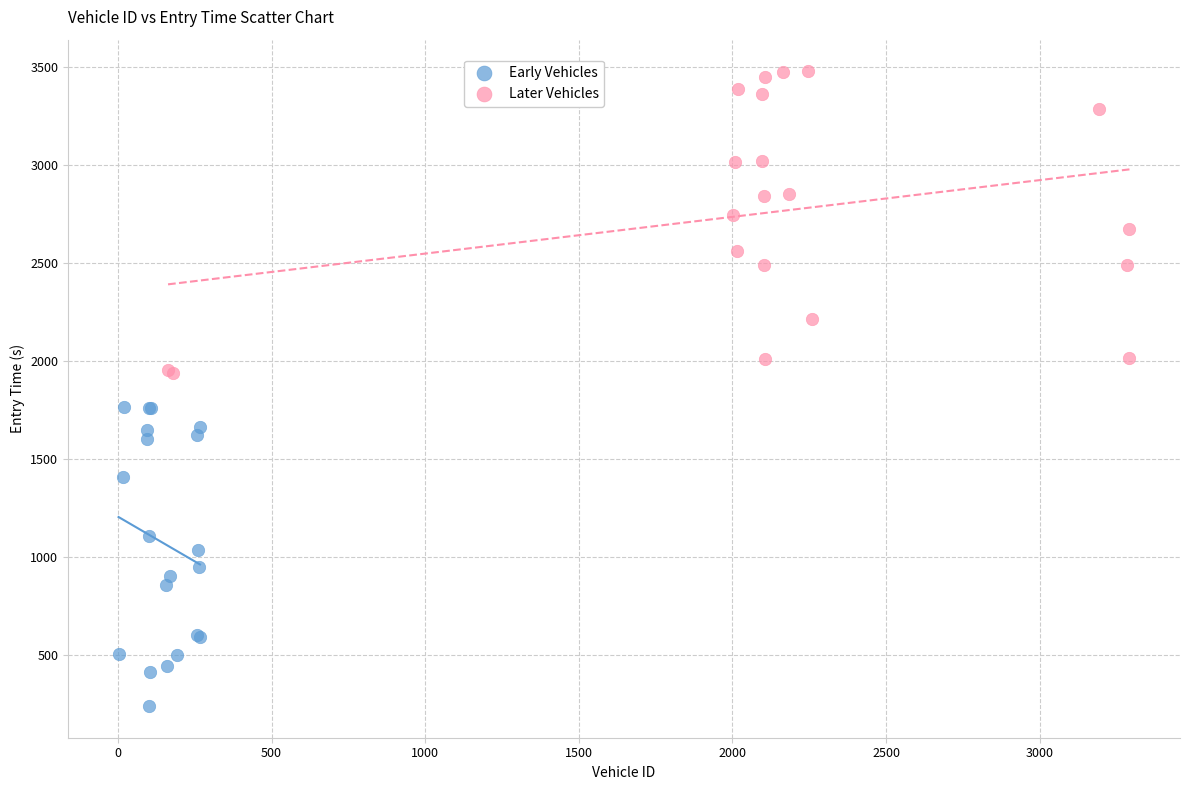

What are all the series names shown in the legend?

Early Vehicles, Later Vehicles